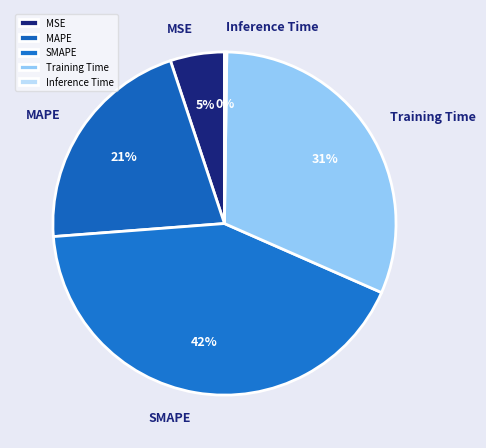

Is it true that MAPE is 21% of the pie?

True